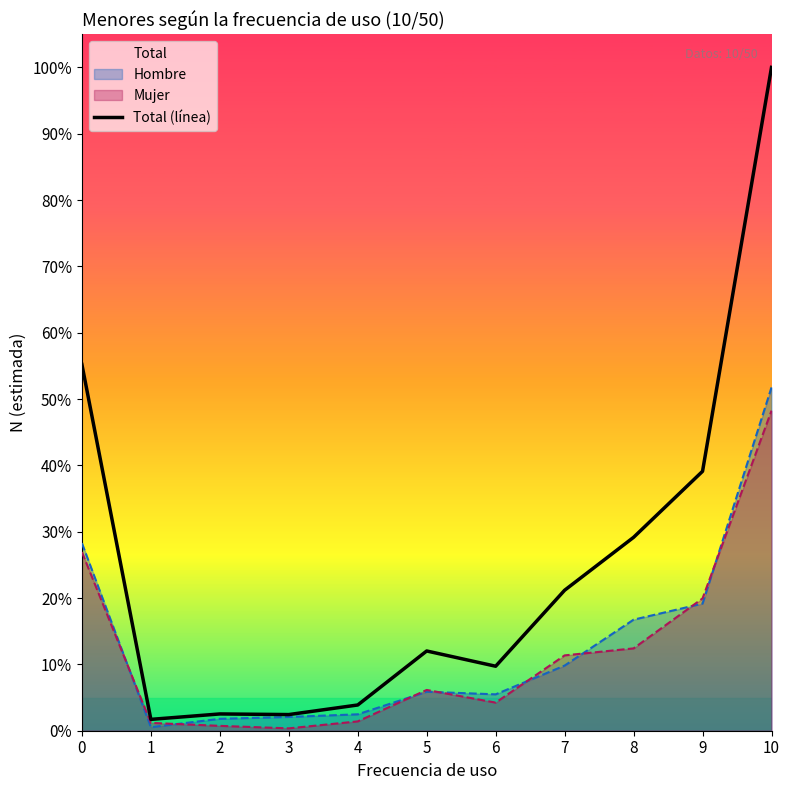

What is the value of the 7th point from the left?

14976